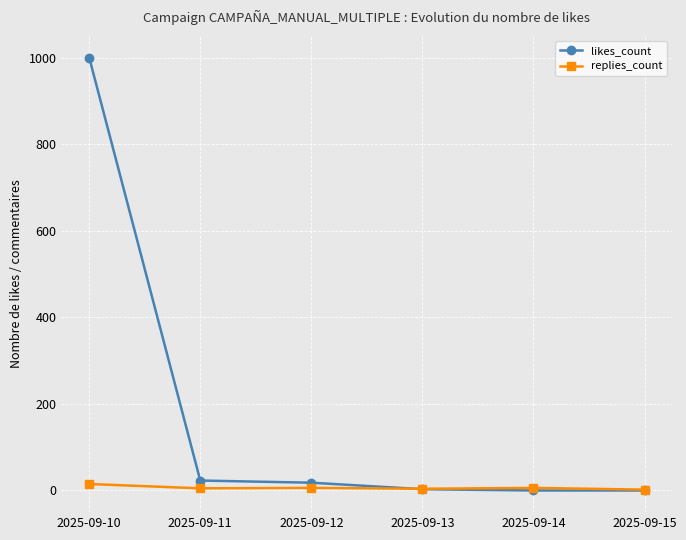

The value of likes_count at 2025-09-14 is -663. True or false?

False